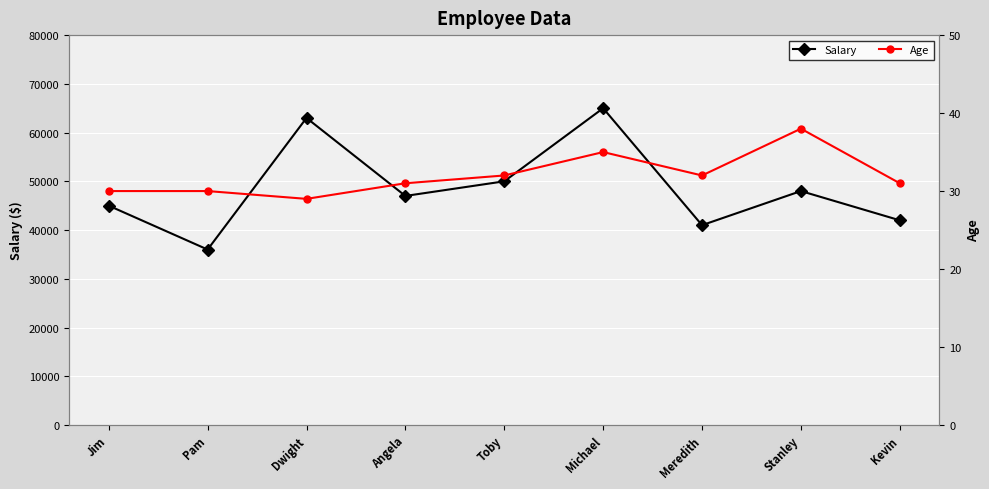

Reading right to left, extract all data points from this chart.

Salary: 42000	48000	41000	65000	50000	47000	63000	36000	45000
Age: 31	38	32	35	32	31	29	30	30